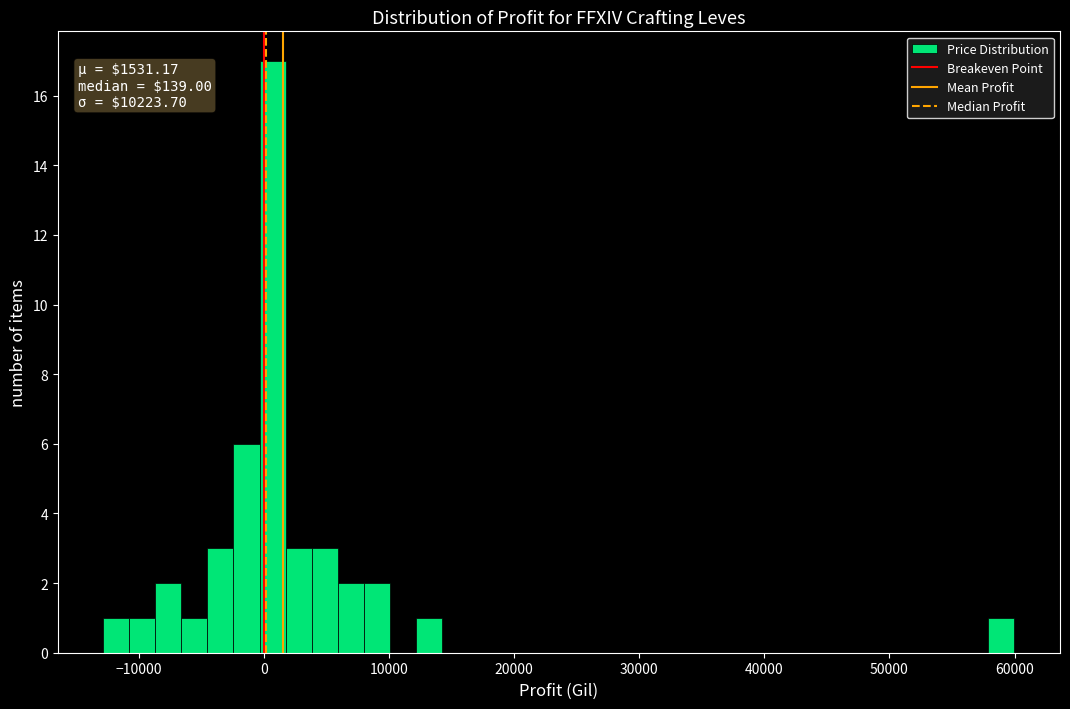

Around what value on the x-axis is the tallest bar? Give the approximate position of its centre, as read against the axis.

1000